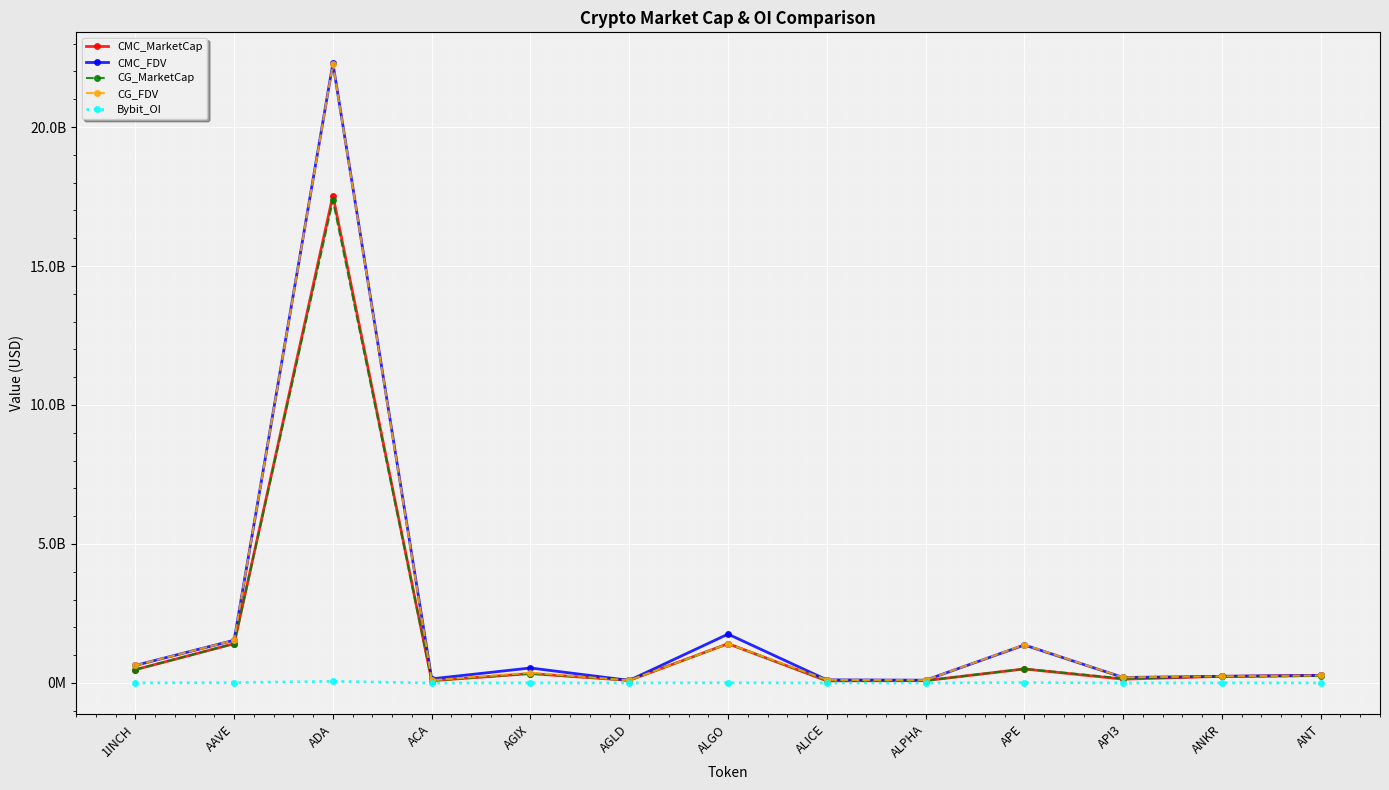

What are all the series names shown in the legend?

CMC_MarketCap, CMC_FDV, CG_MarketCap, CG_FDV, Bybit_OI